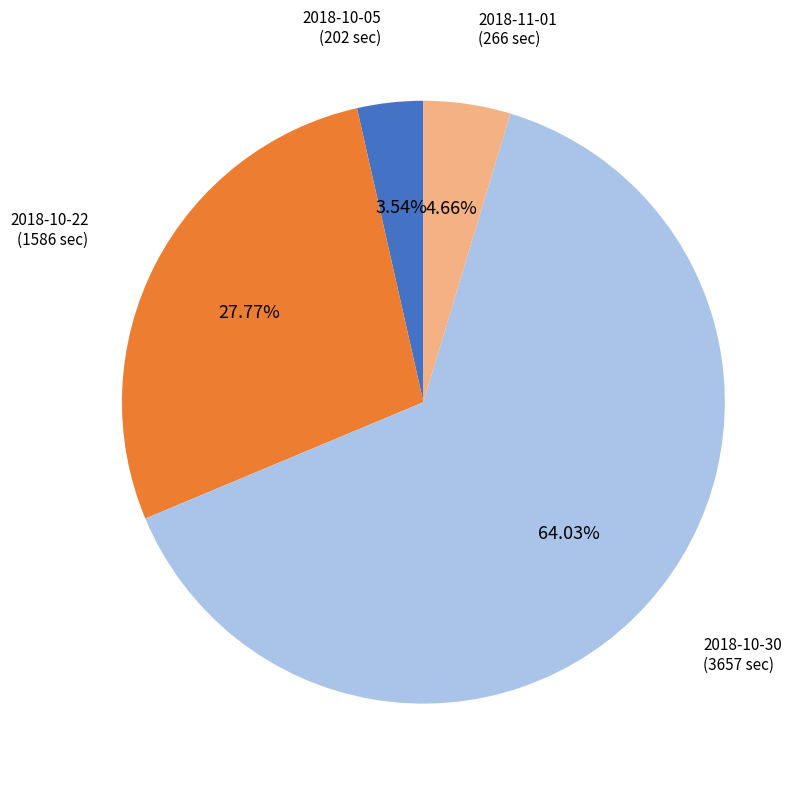

To the nearest percent, what is the difference between the largest and smallest slice percentages?

60%